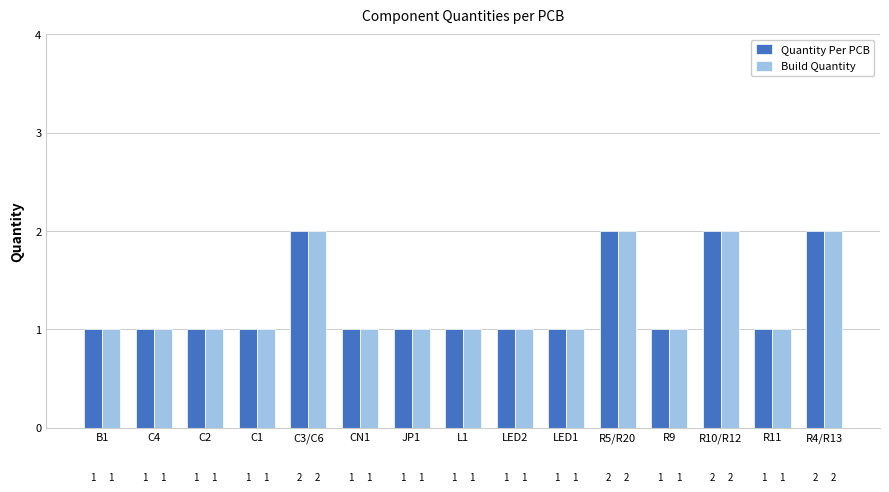

What is the sum of the Quantity Per PCB values at B1 and C3/C6?

3